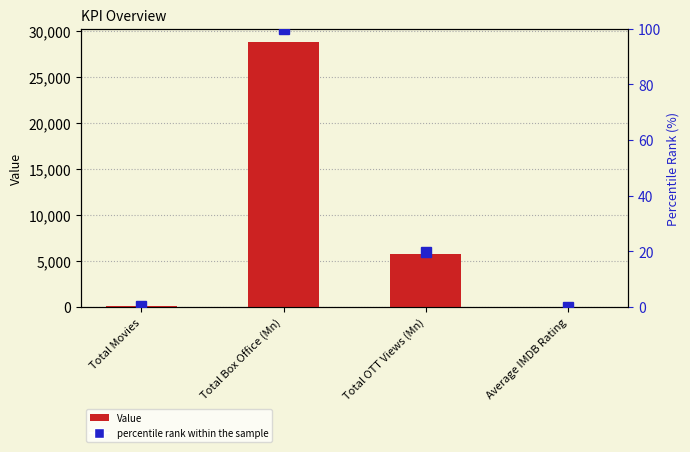

Rank the categories by value from lowest to highest.

Average IMDB Rating, Total Movies, Total OTT Views (Mn), Total Box Office (Mn)